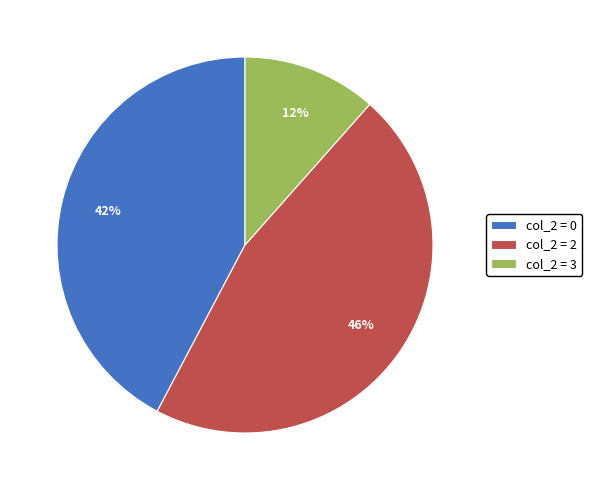

Rank the categories by value from lowest to highest.

col_2 = 3, col_2 = 0, col_2 = 2